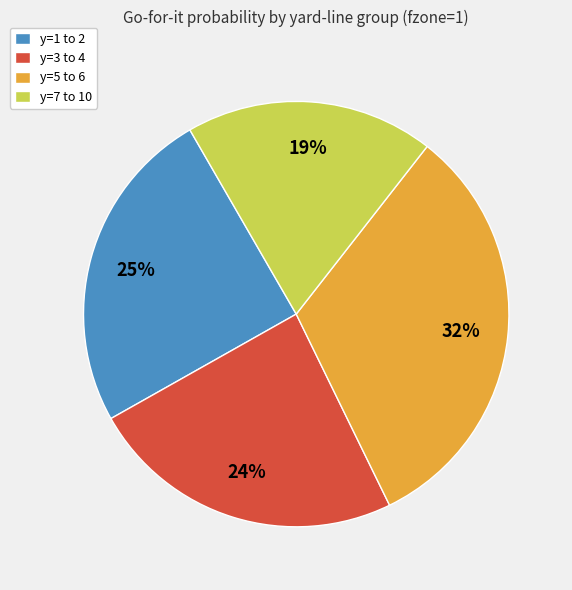

Which has a higher value, y=3 to 4 or y=5 to 6?

y=5 to 6